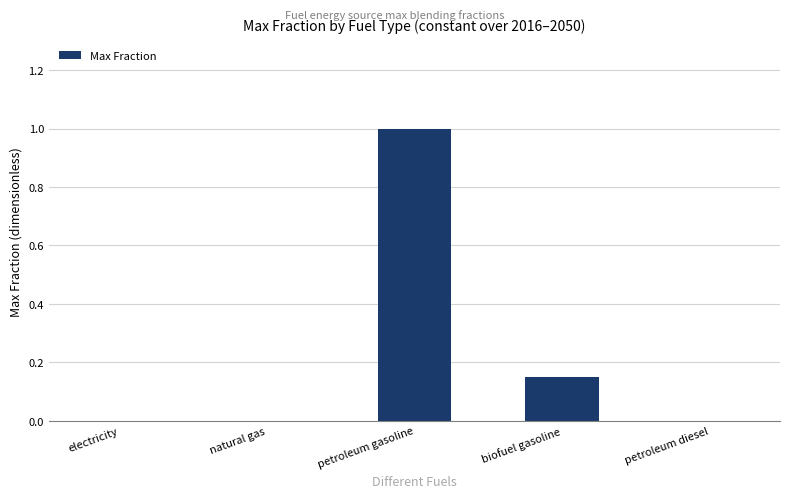

How many values are between 0 and 1?

5